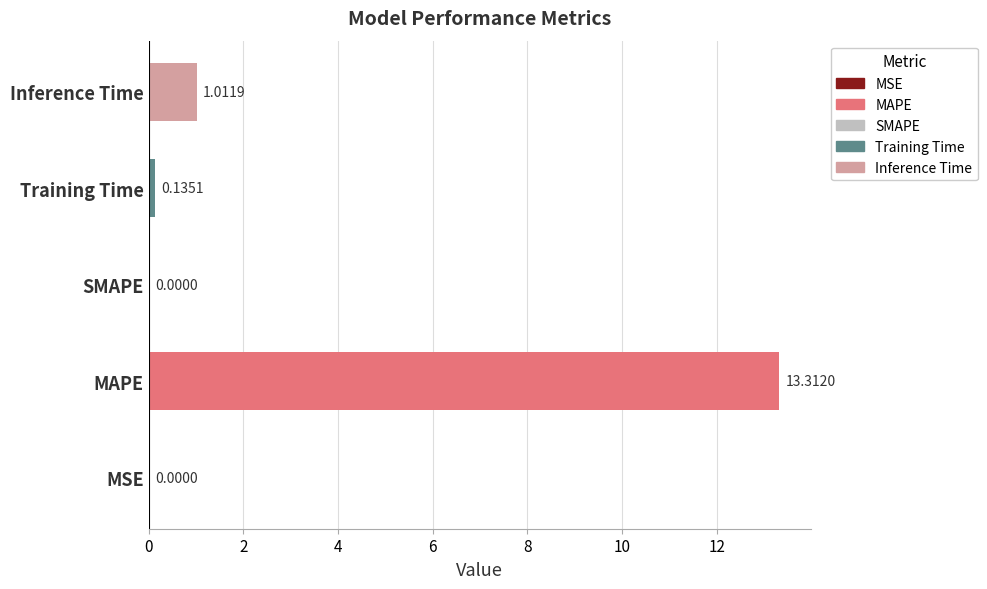

At which label is the value closest to 6?

Inference Time